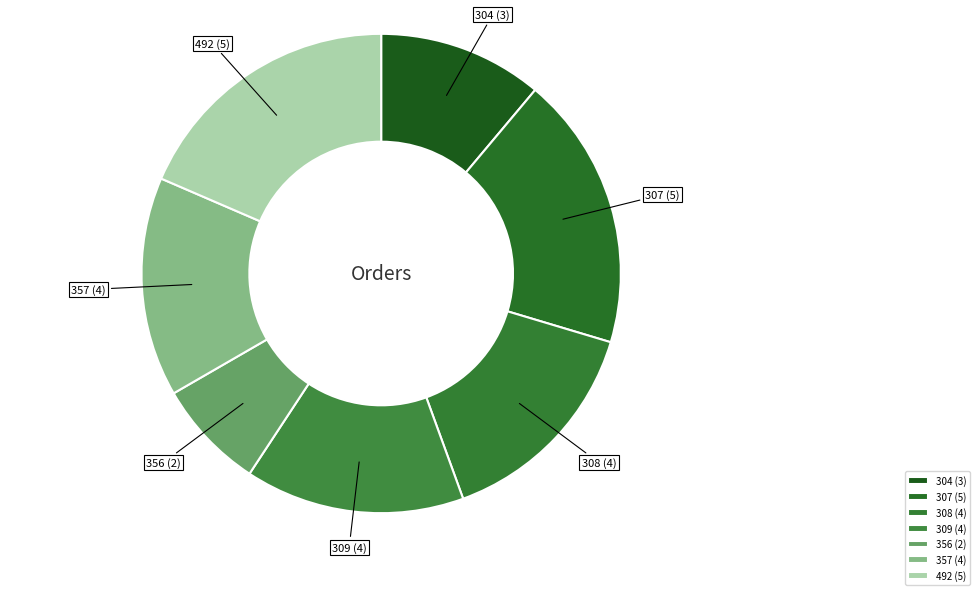

Does 309 represent more than half of the total?

No